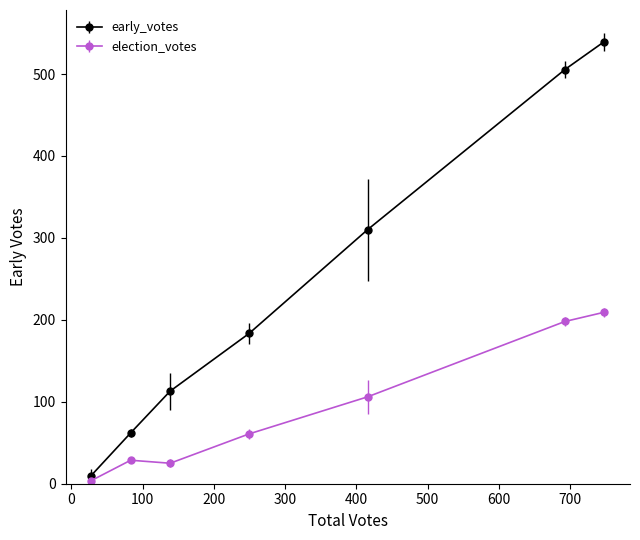

Rank the series by their maximum value, from lowest to highest.

election_votes, early_votes